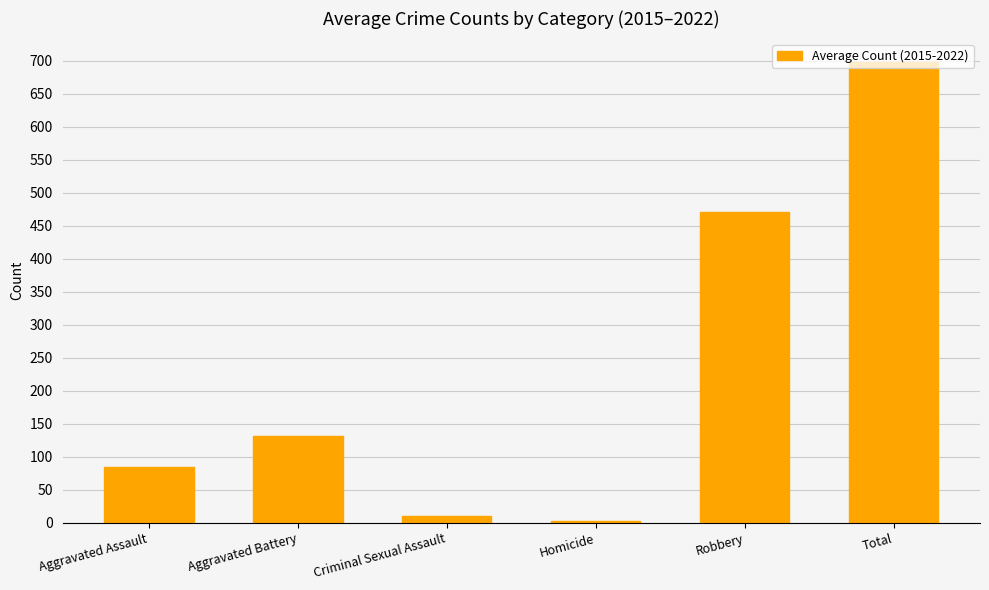

What is the average value?

232.8